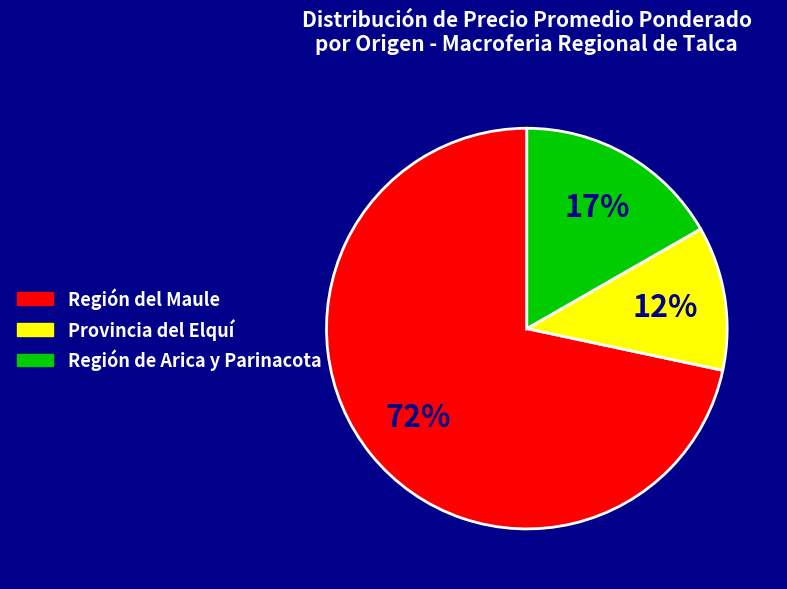

Is Región de Arica y Parinacota the majority of the pie?

No